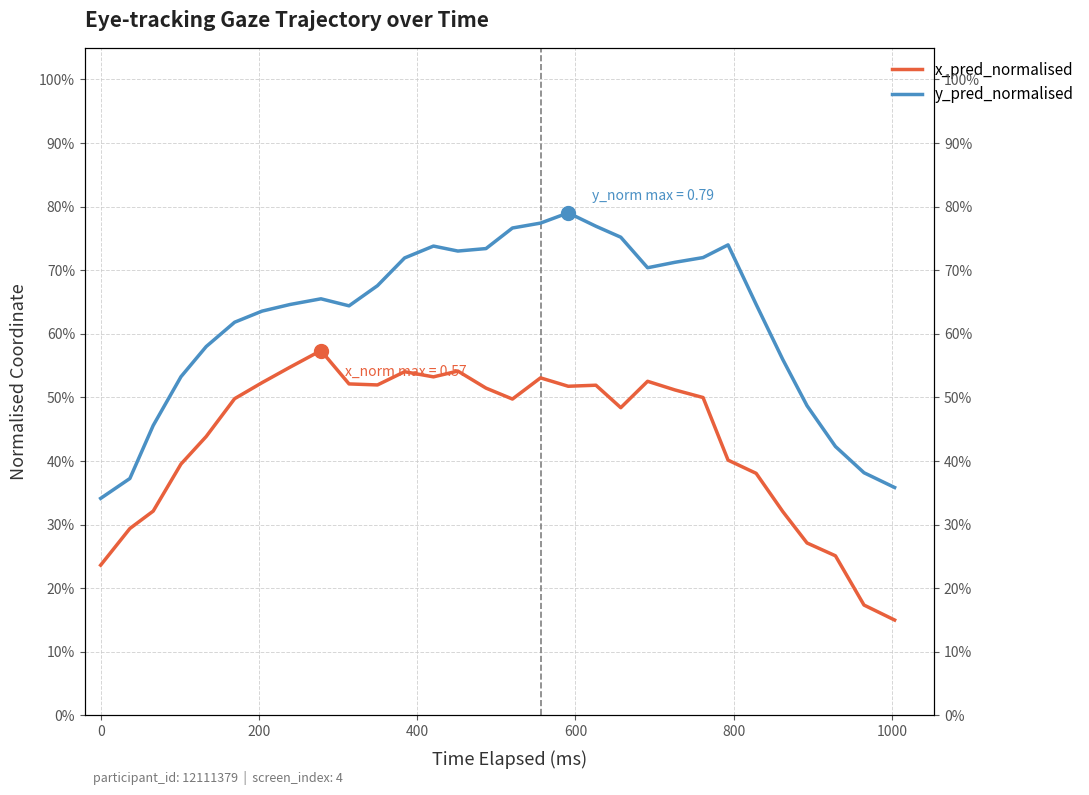

Which series reaches the maximum Y coordinate?

y_pred_normalised